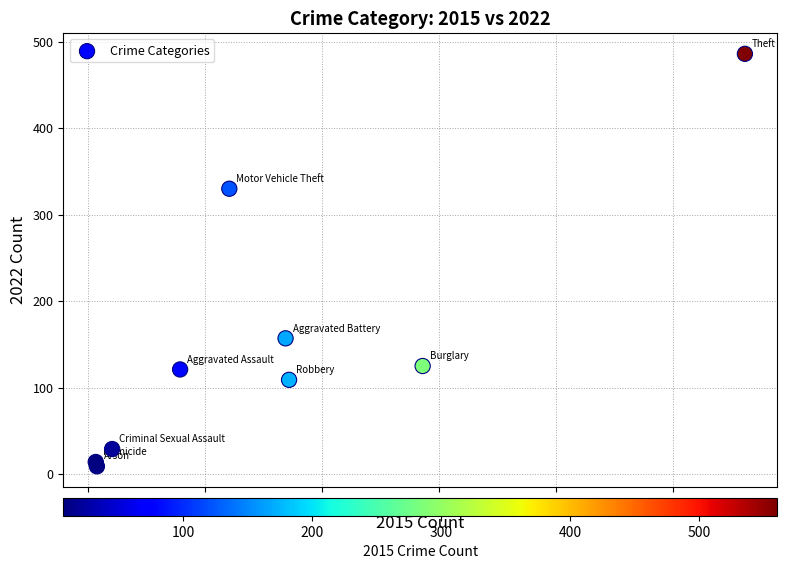

What Y value in the scatter plot is closest to 247?

330